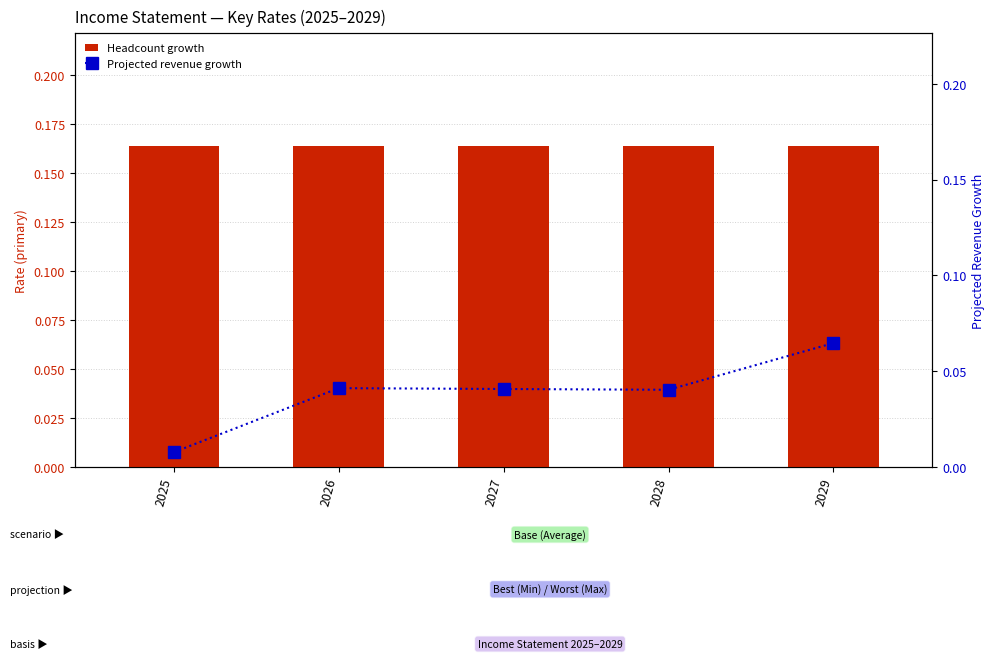

What is the minimum value for Headcount growth?

0.2